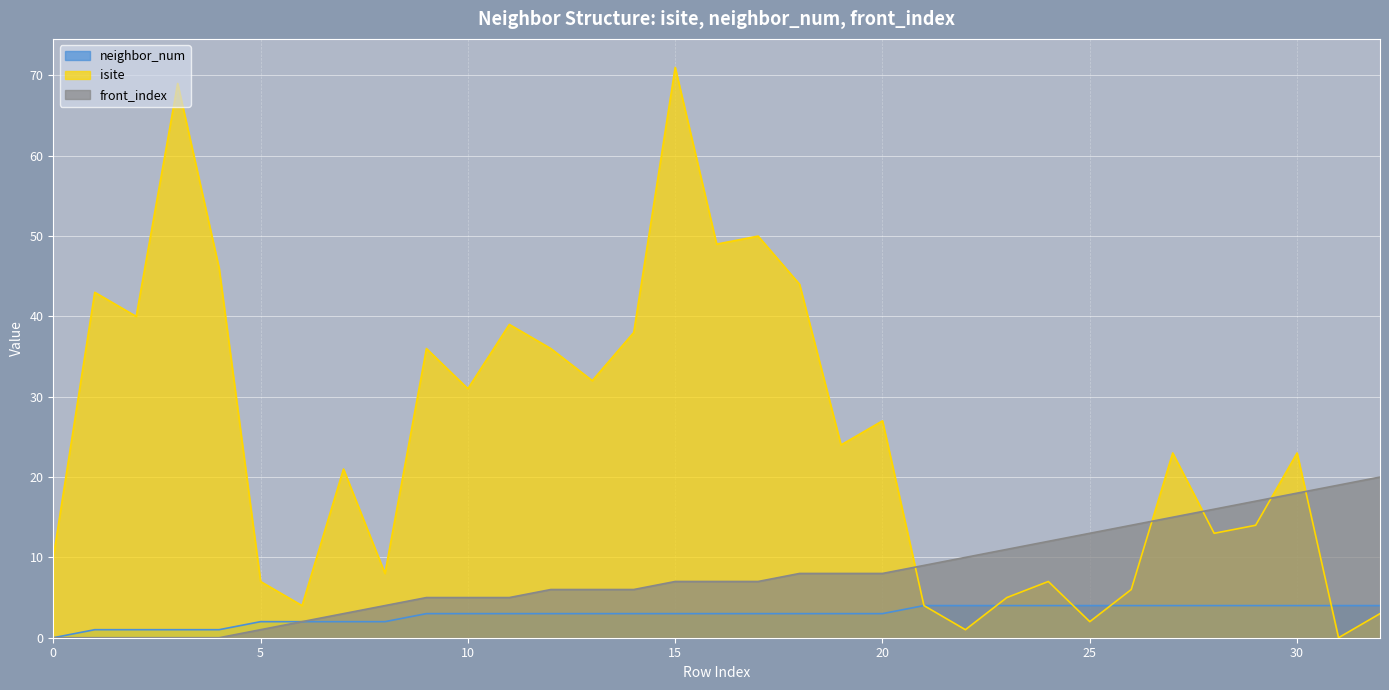

What is the highest value of the neighbor_num series?

4